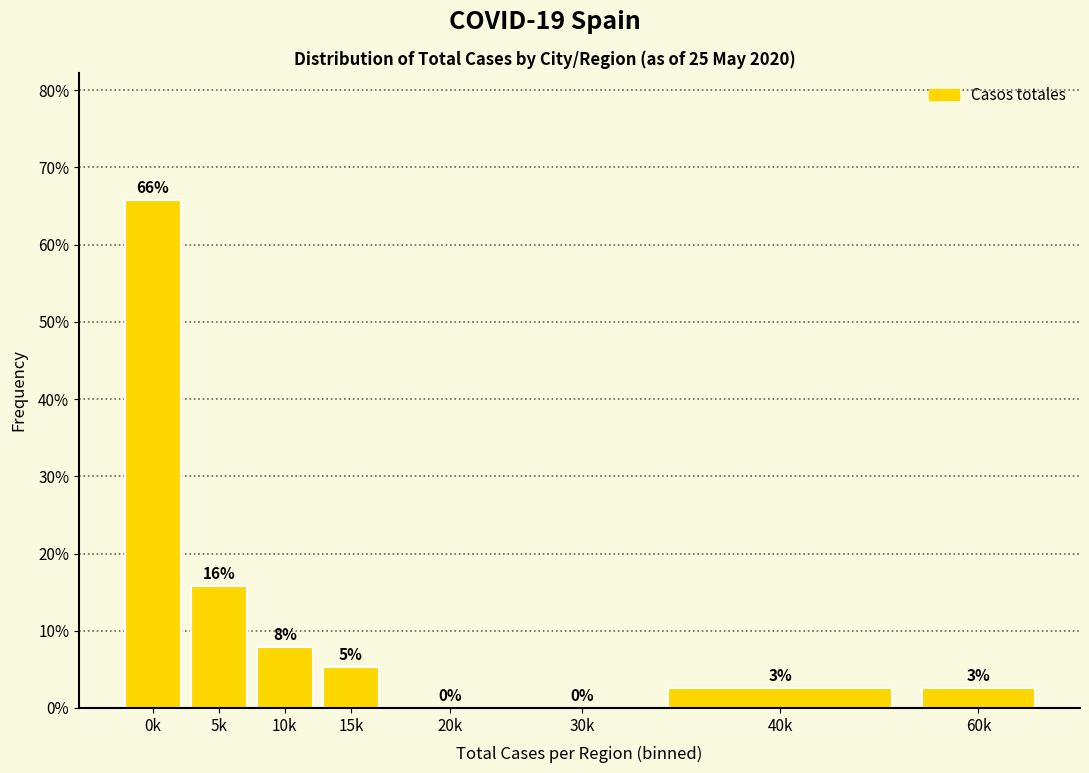

Are the bars horizontal?

No